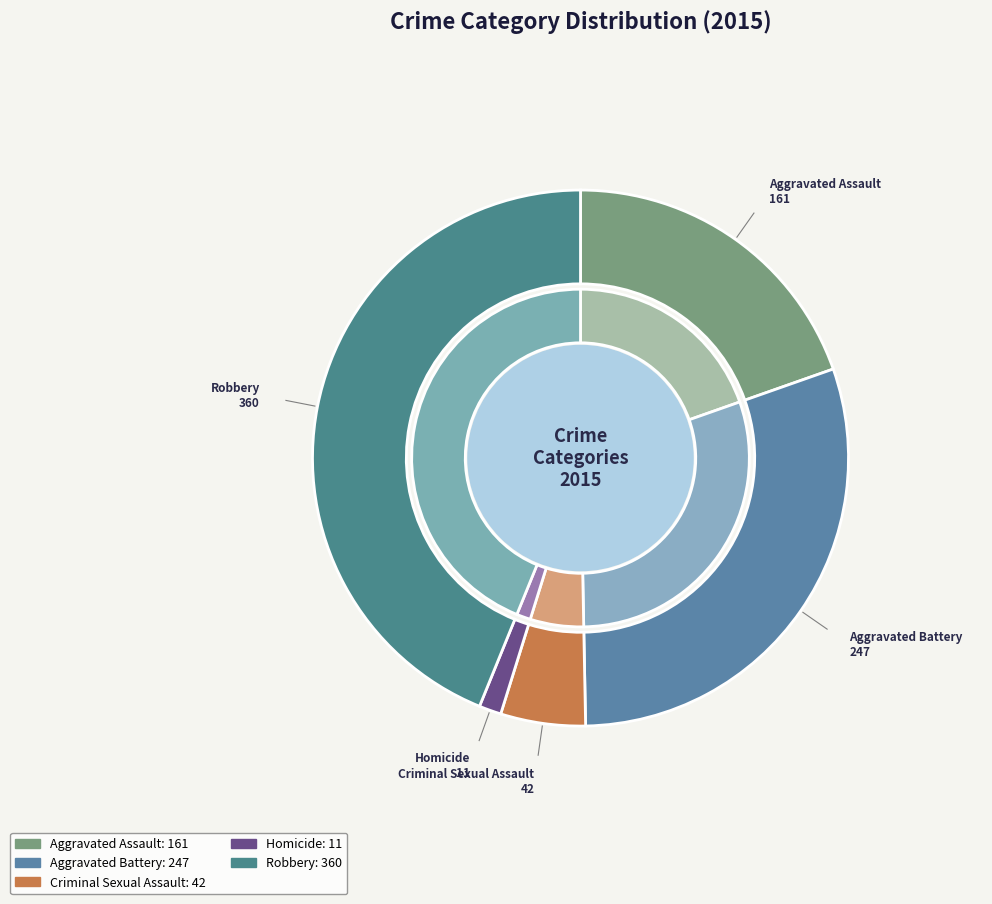

Which category has the smallest portion of the pie?

Homicide